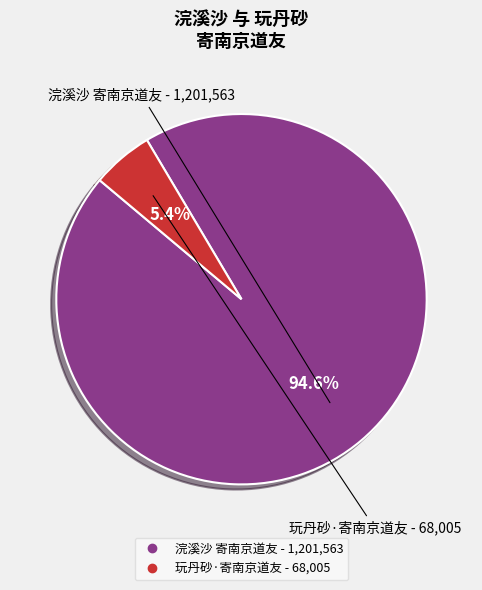

Is the sum of 玩丹砂·寄南京道友 and 浣溪沙 寄南京道友 greater than half?

Yes